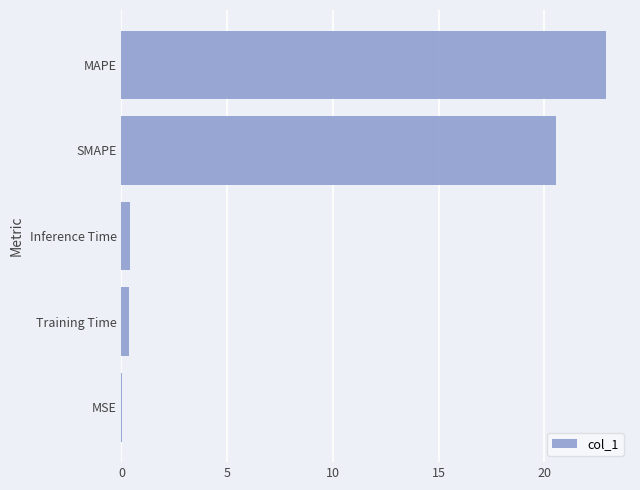

The chart shows a value of 22.9 at MAPE. True or false?

True